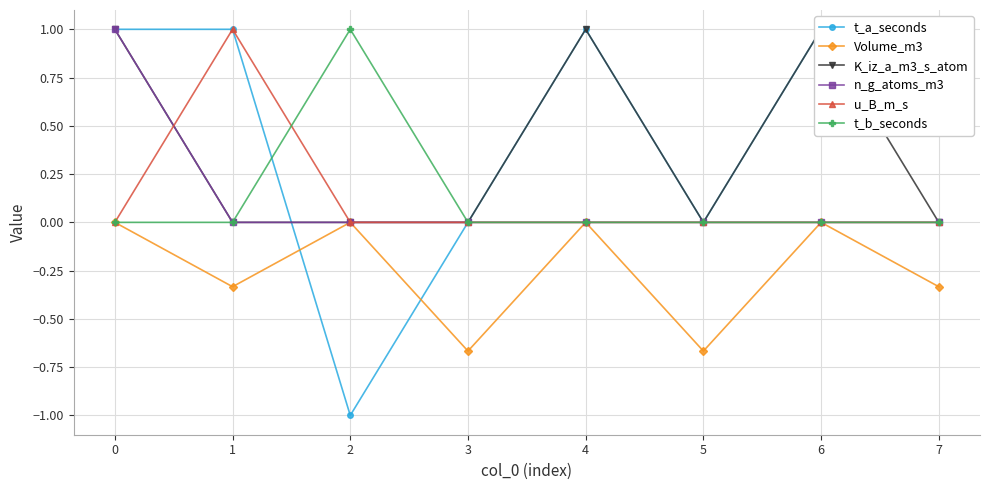

What is the maximum value for u_B_m_s?

1.0